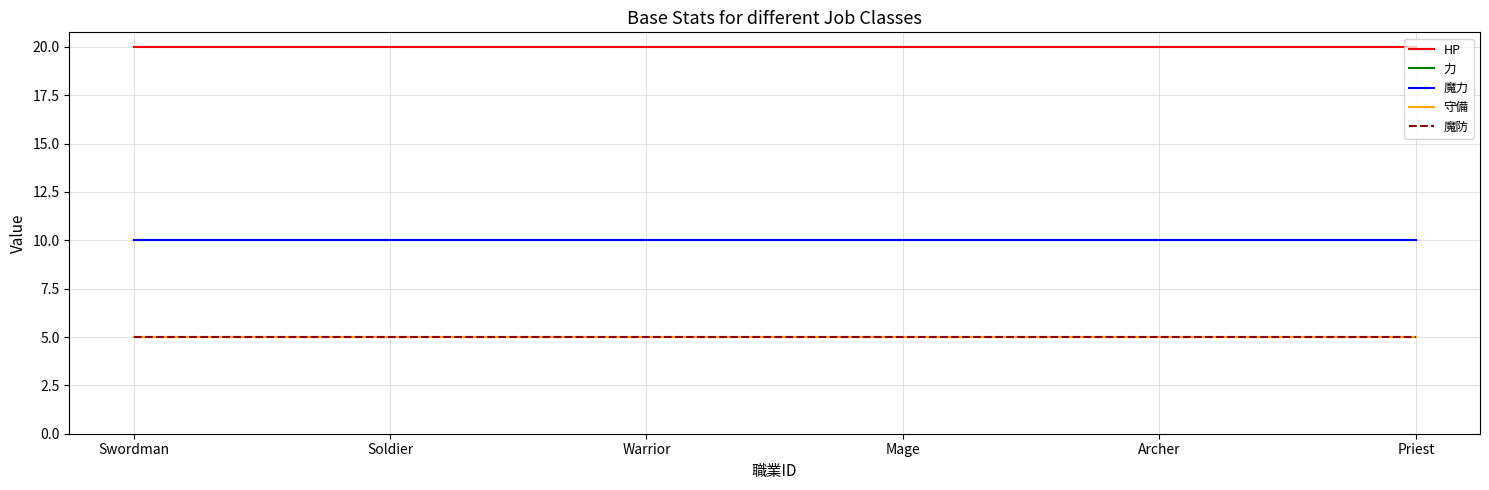

At how many categories does at least one series exceed 5?

6